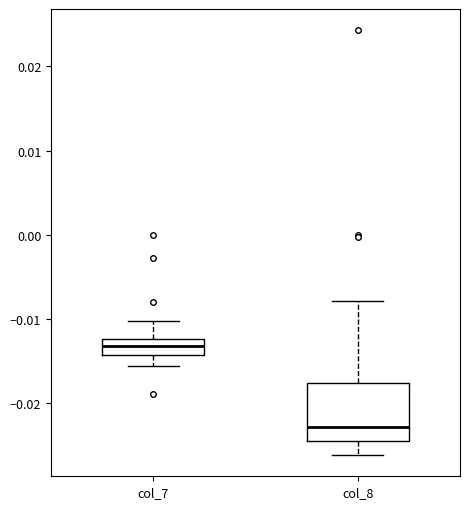

Where is the upper edge of the box for col_7 on the y-axis? The values are not printed on the chart, so give them approximately, as read against the axis.

-0.012